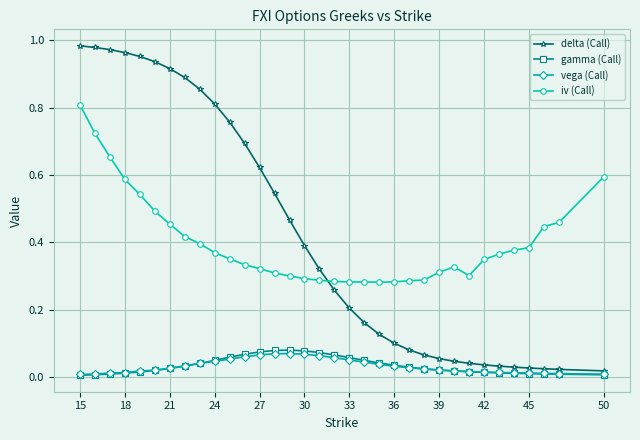

Which series has the largest range (max minus min)?

delta (Call)